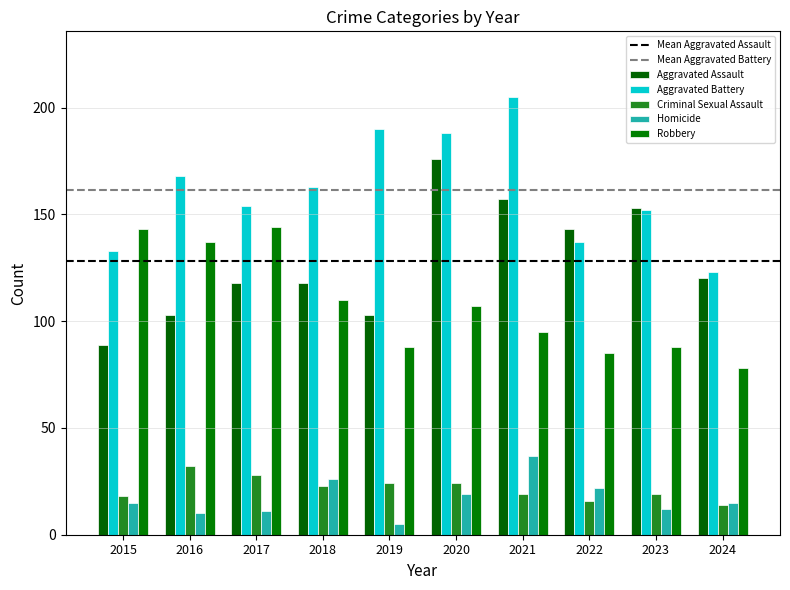

Which category has the lowest value across all series?

2019